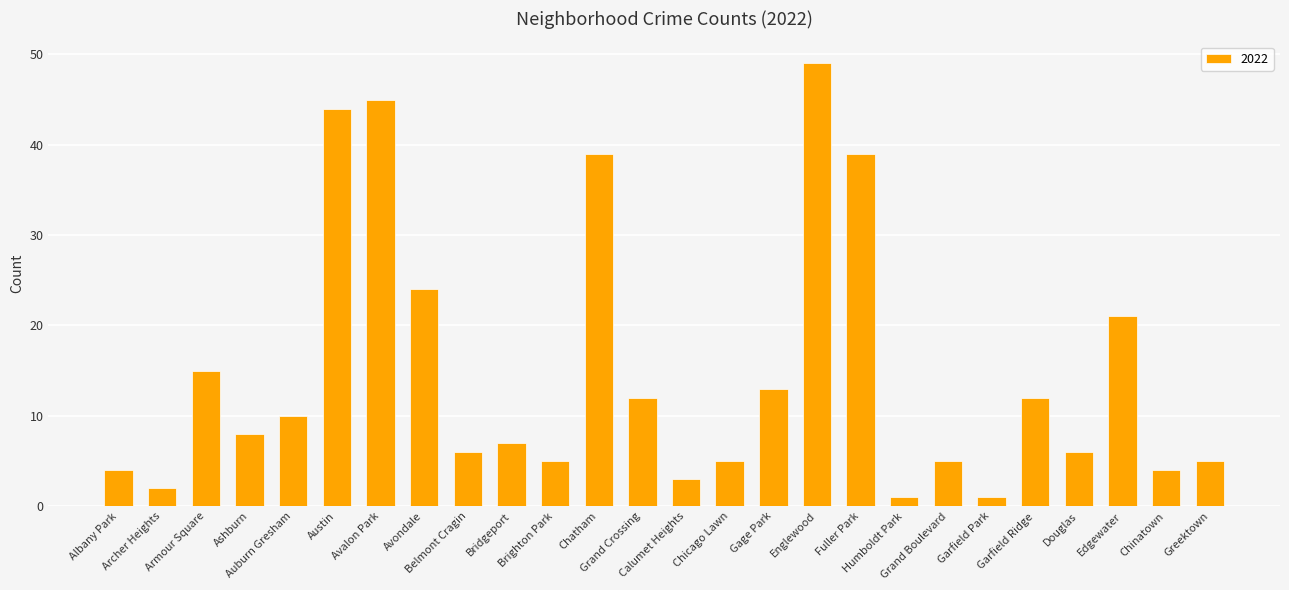

What is the maximum value shown in the chart?

49